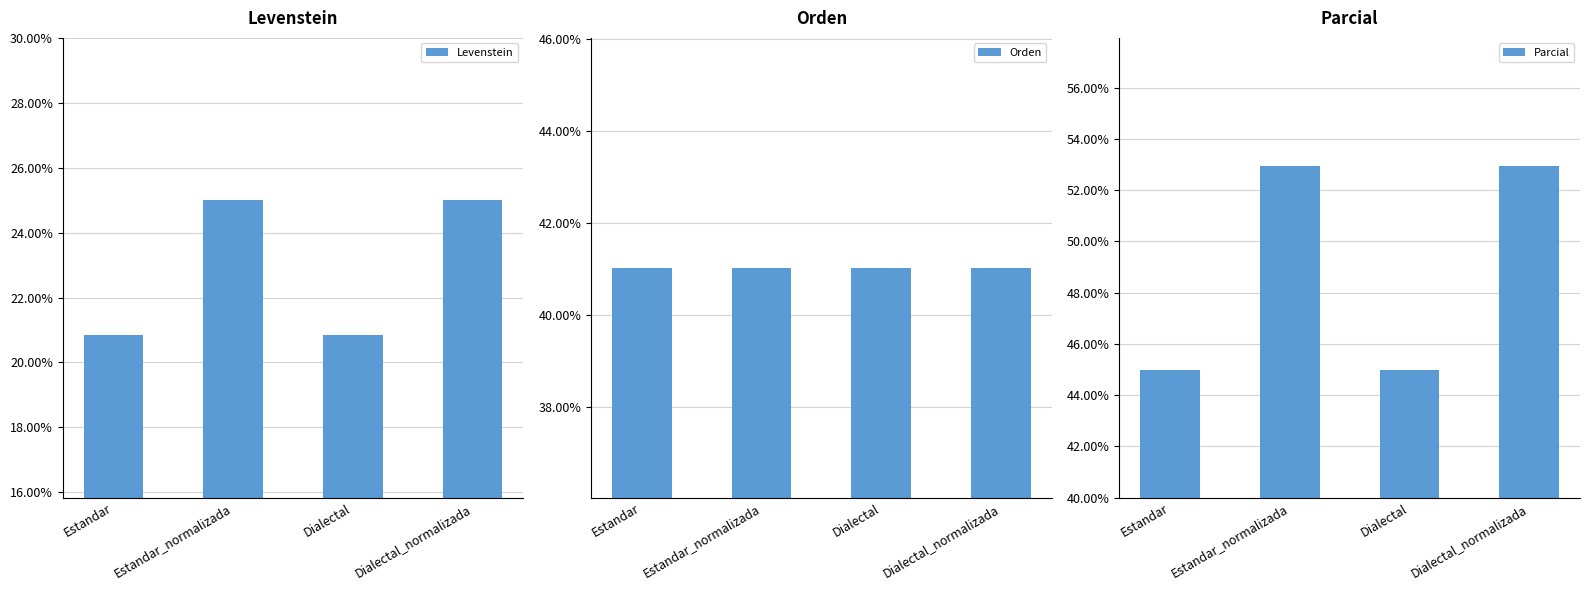

How many Parcial values are between 44 and 52?

2